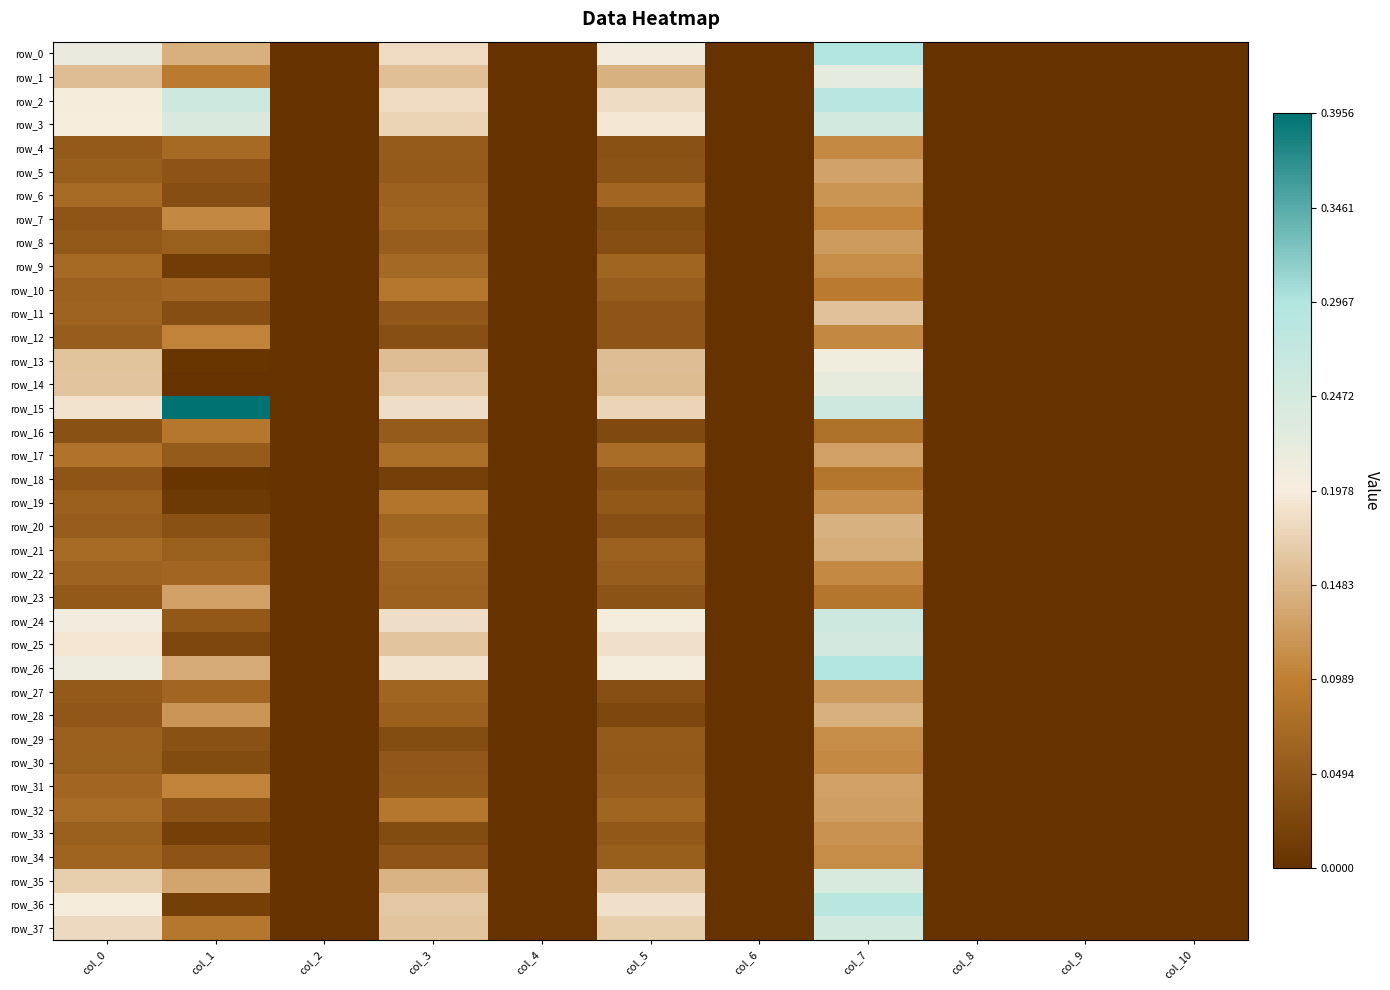

What is the difference between the maximum and minimum values in the row_7 series?

0.1